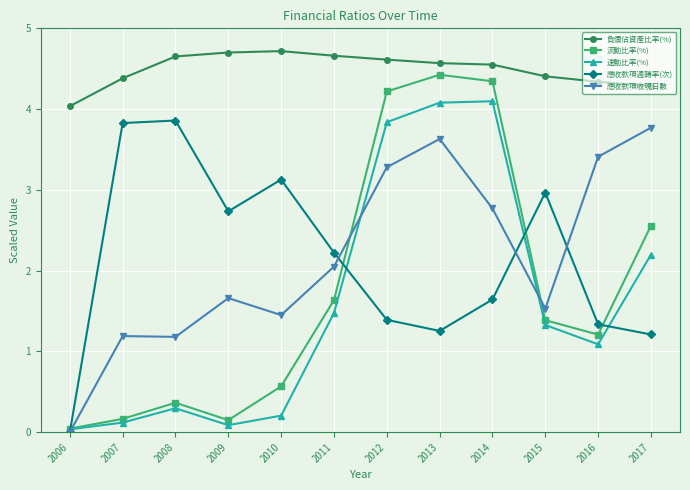

Read the 流動比率(%) value at 2014.

4.3